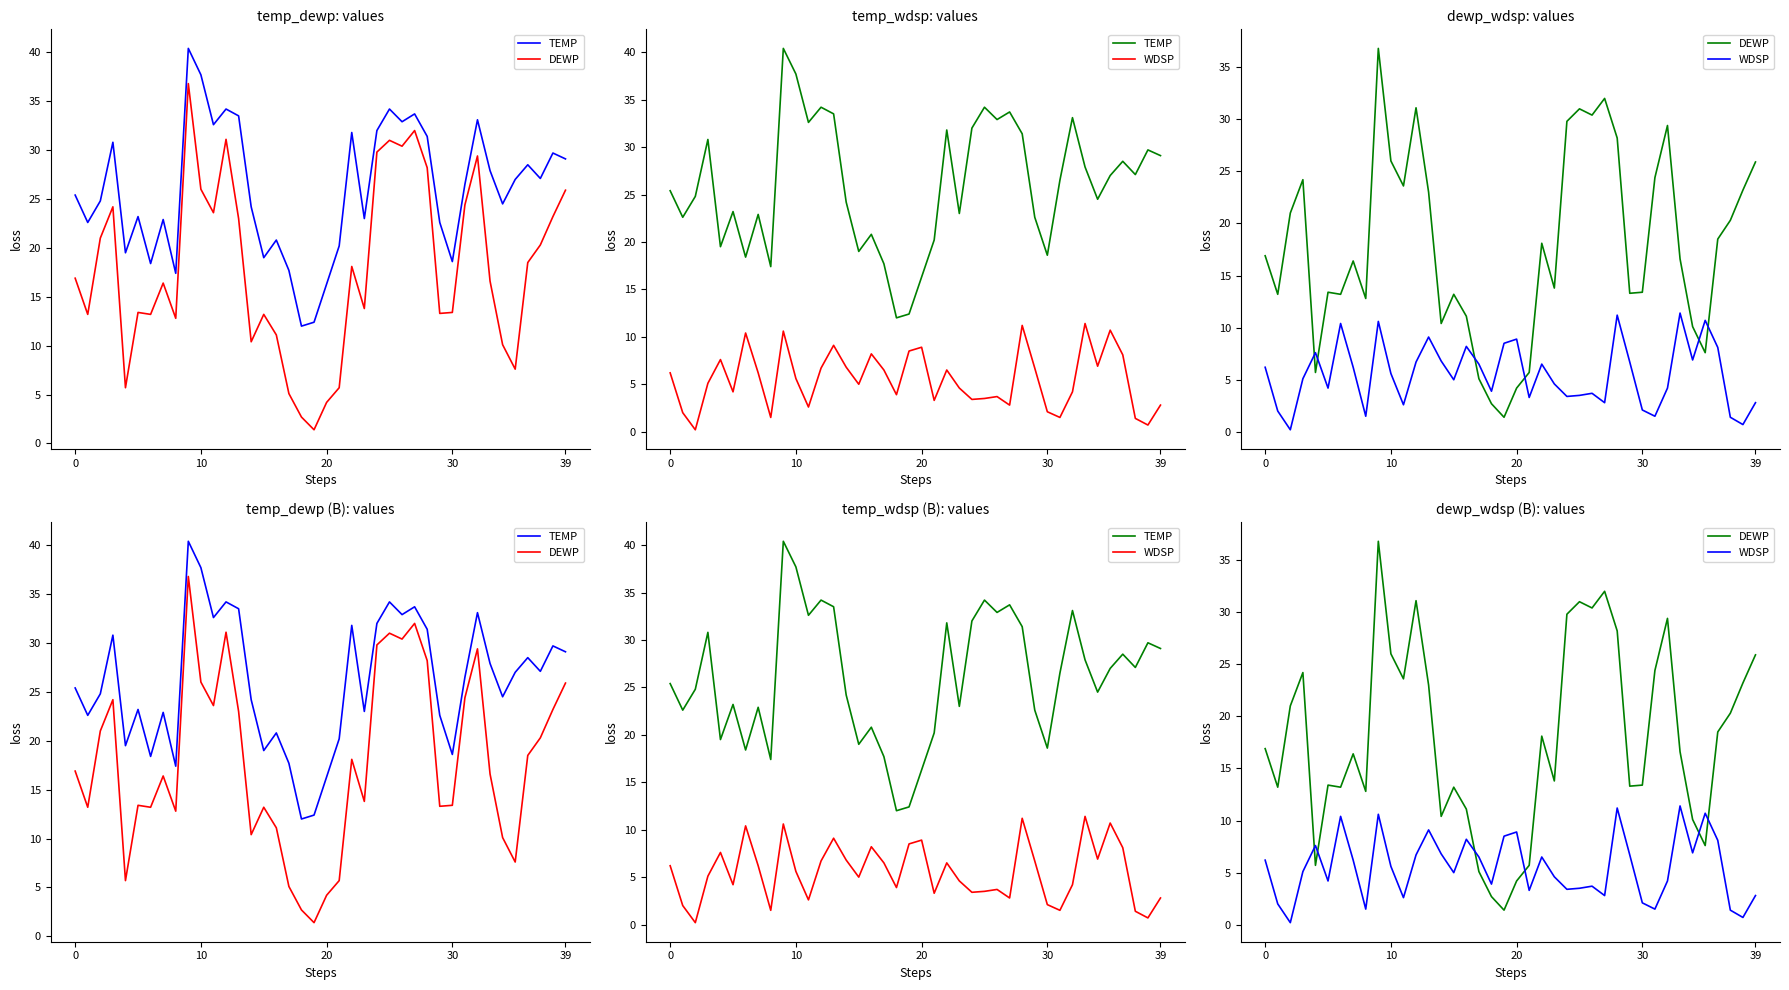

Is this an area chart (filled region under the line)?

No